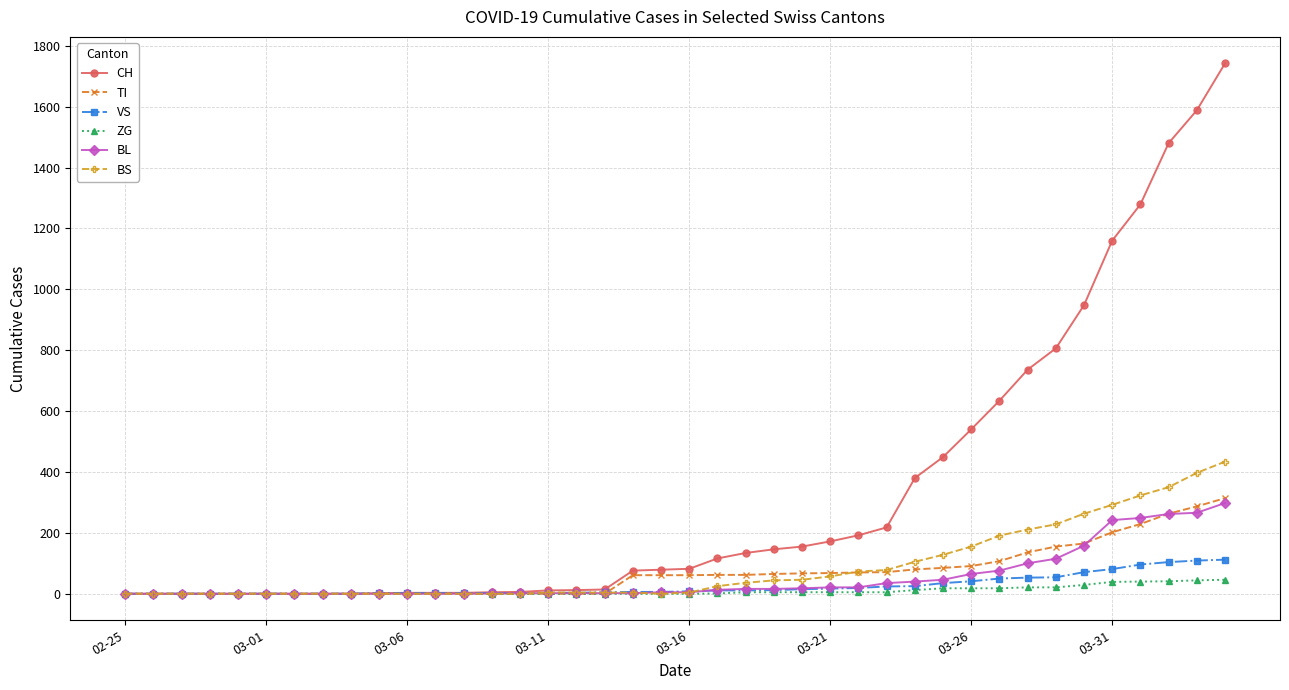

How many data points in CH are less than 82?

20